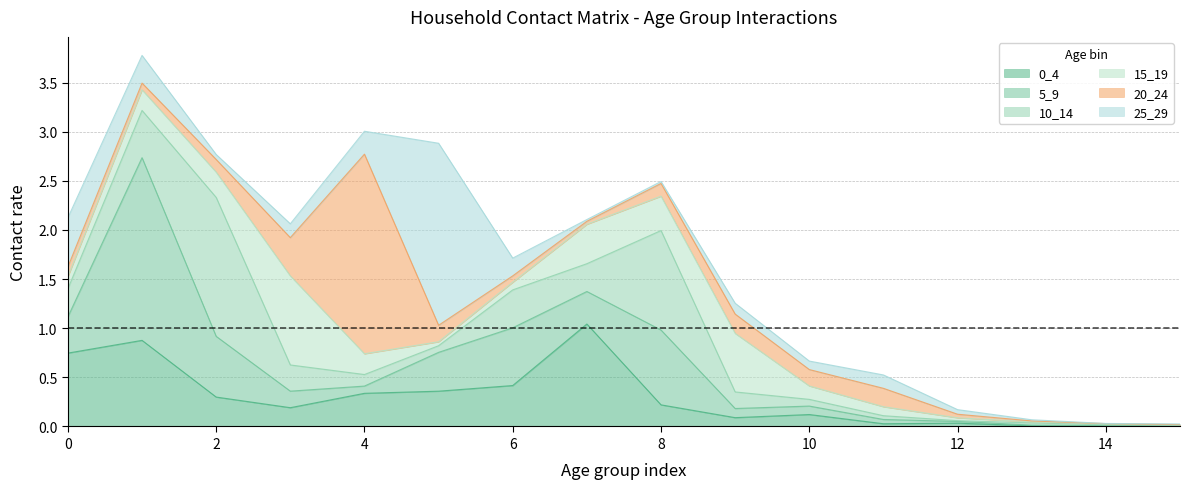

Count the number of data series in this chart.

6